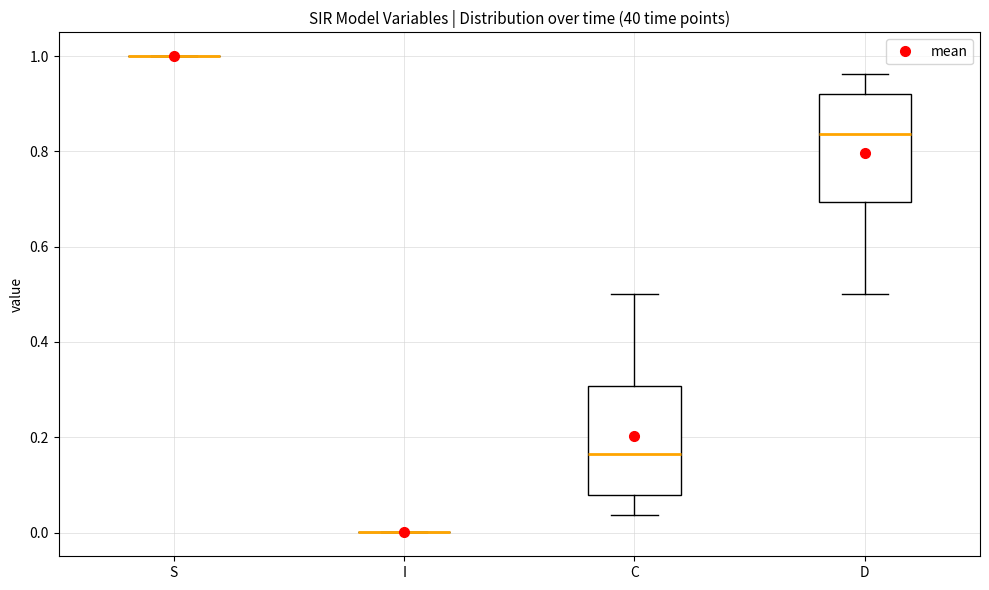

Reading left to right, read every box against the y-axis: the position of its median line, the range the box covers, and the ends of its whiskers. The values are not printed on the chart, so give them approximately, as read against the axis.

S: box collapsed to a line at 1.00, whiskers 1.00 to 1.00
I: box collapsed to a line at 0.00, whiskers 0.00 to 0.00
C: median 0.16, box 0.08 to 0.30, whiskers 0.04 to 0.50
D: median 0.84, box 0.70 to 0.92, whiskers 0.50 to 0.96